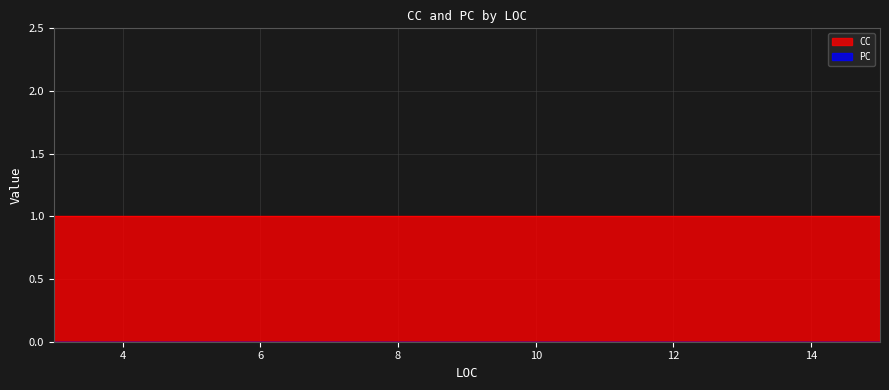

What is the highest value of the CC series?

1